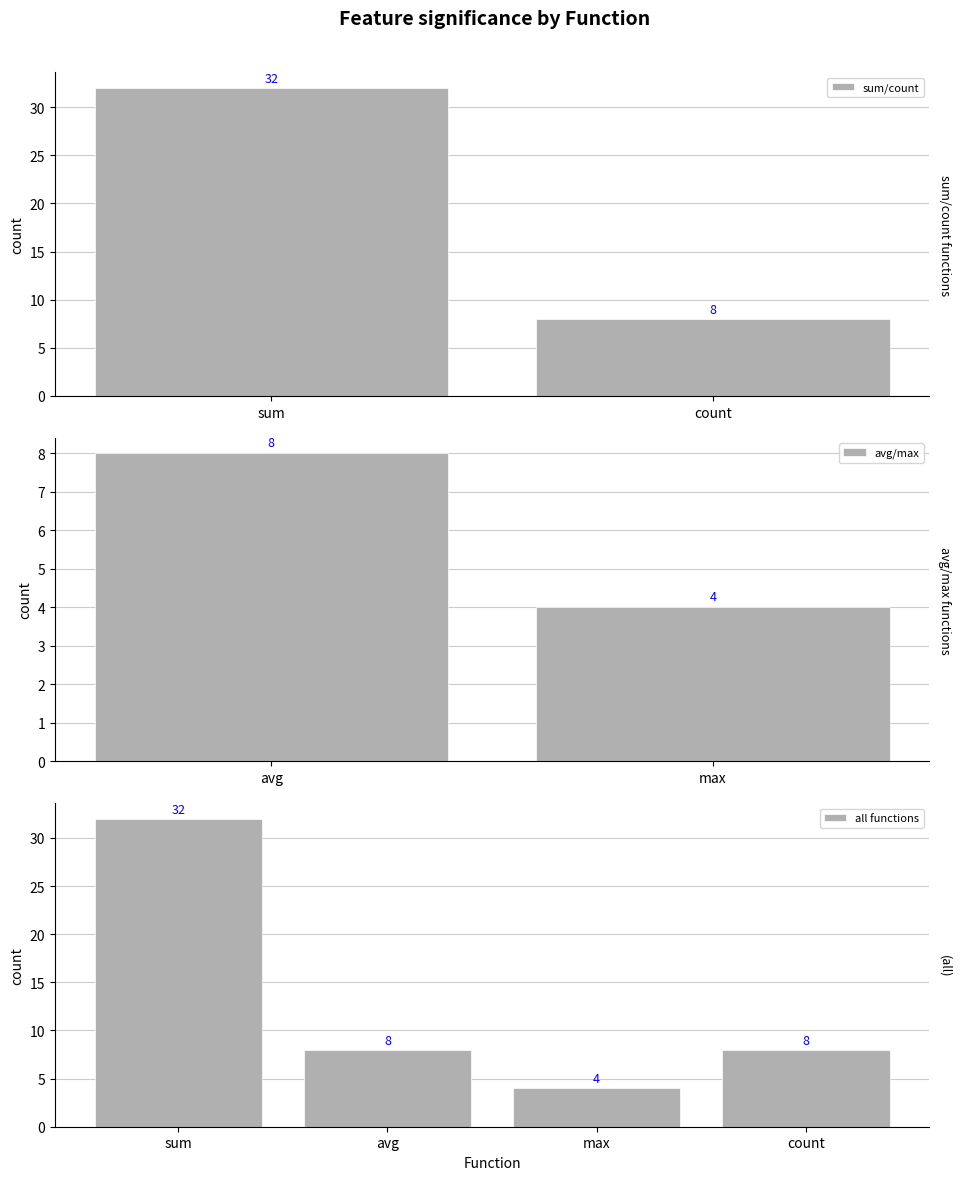

At which label is the value closest to 18?

avg